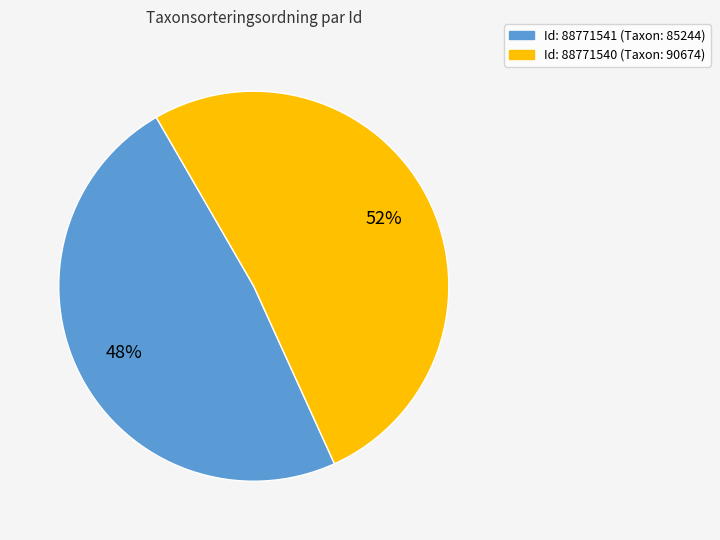

Is there any slice that represents more than half of the pie?

Yes